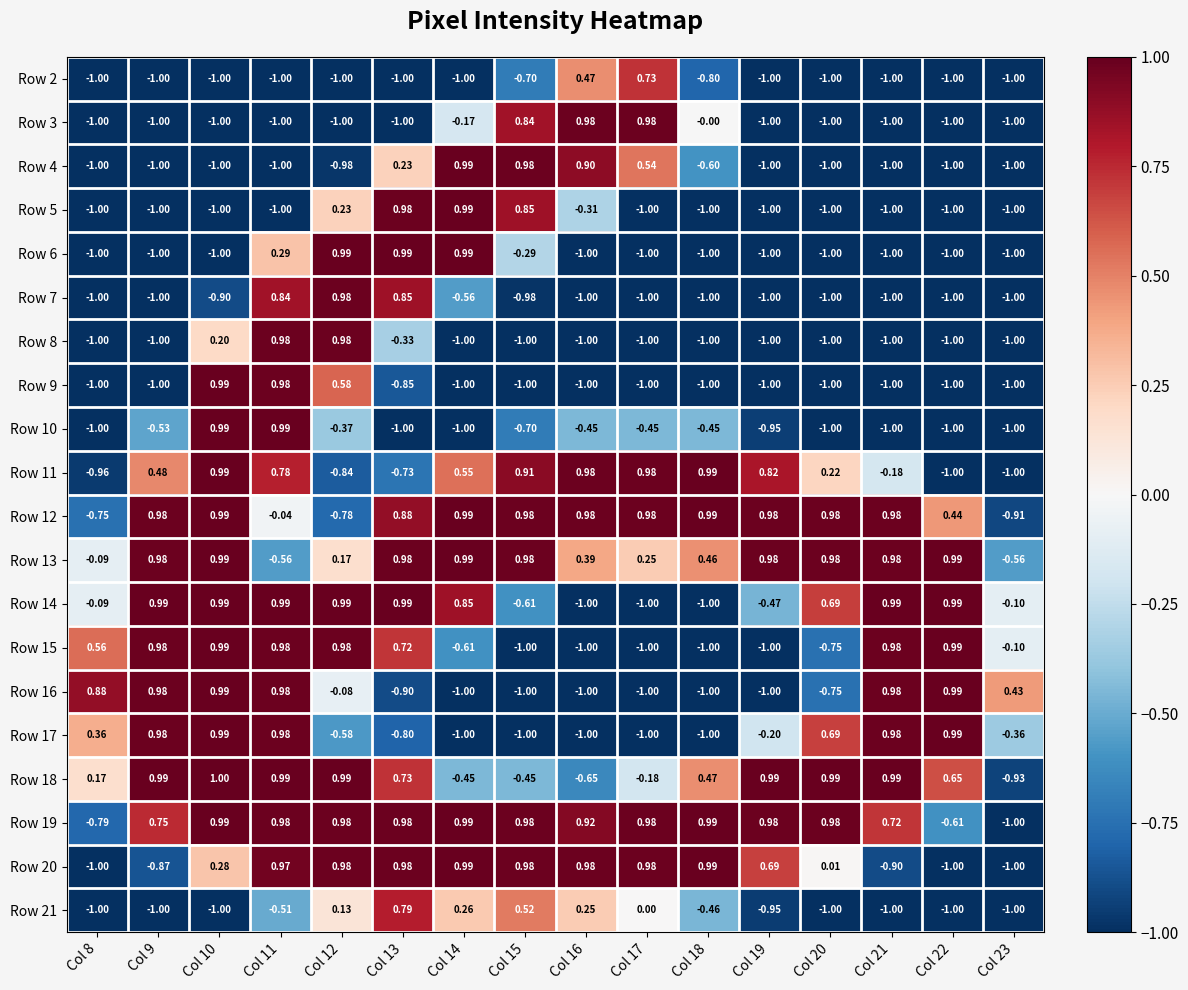

What is the difference between the highest and lowest values at Col 10?

2.0